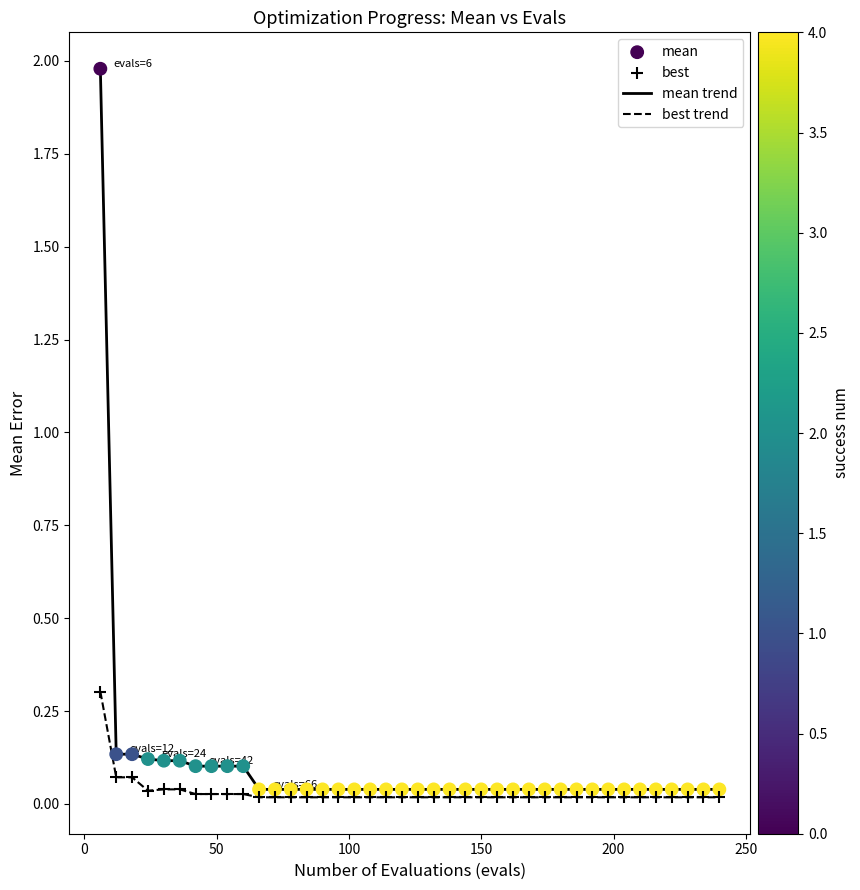

Which series has the largest range (max minus min)?

mean trend